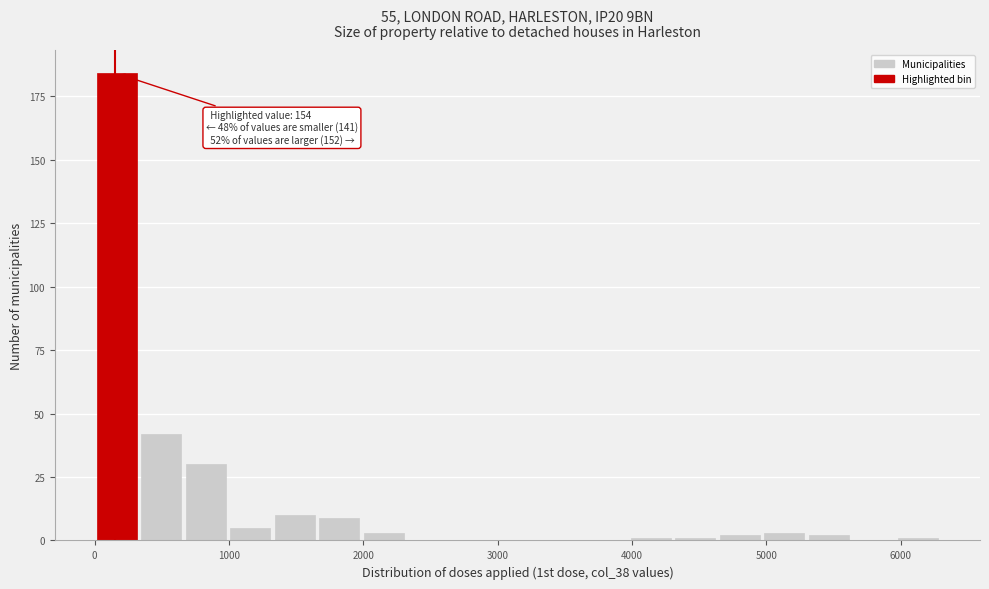

Around what value on the x-axis is the tallest bar? Give the approximate position of its centre, as read against the axis.

200